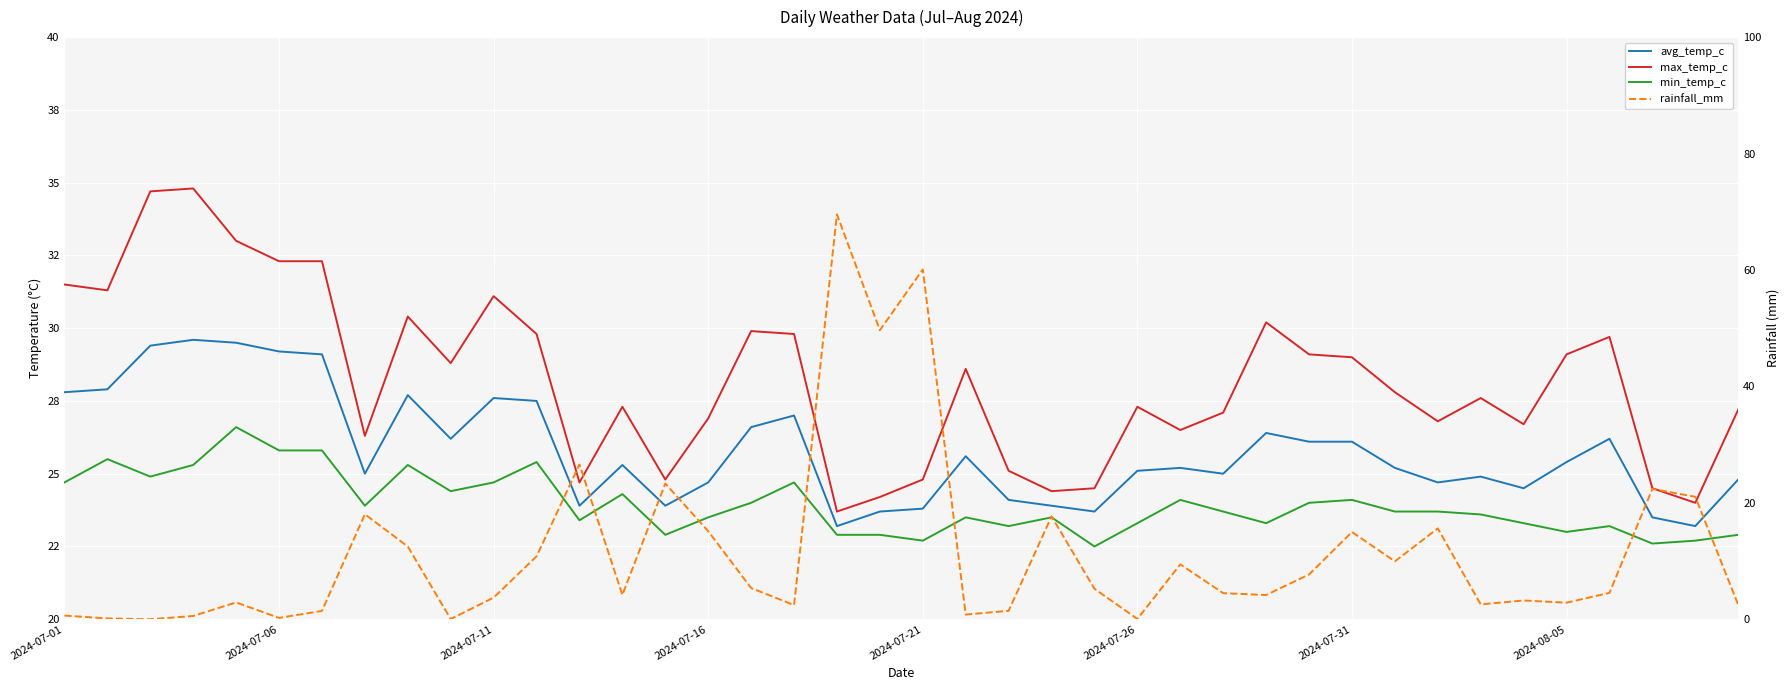

How many interior local peaks does the max_temp_c series have?

10